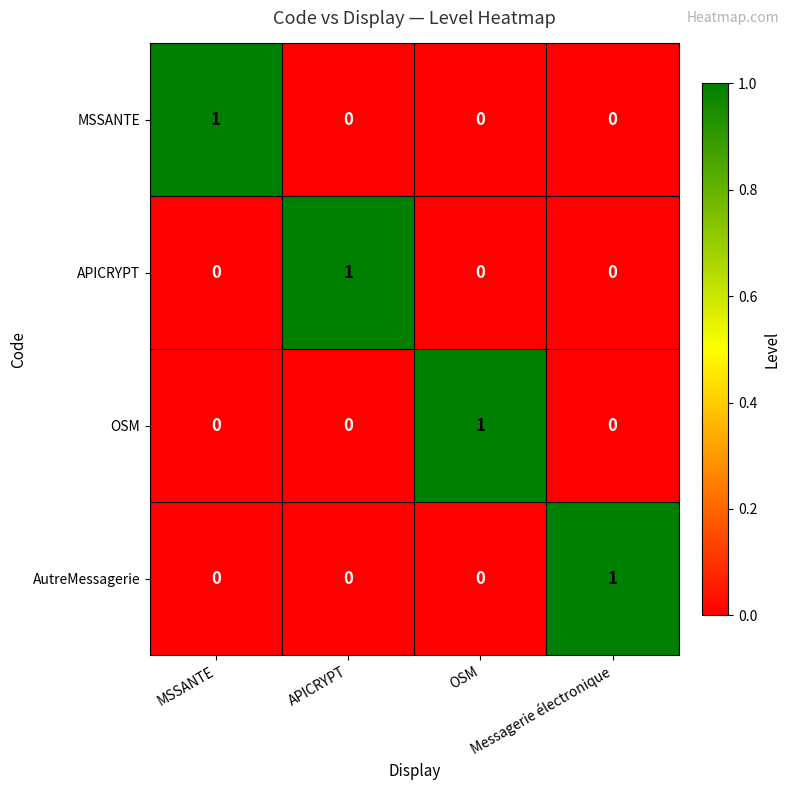

At how many categories does at least one series exceed 0?

4